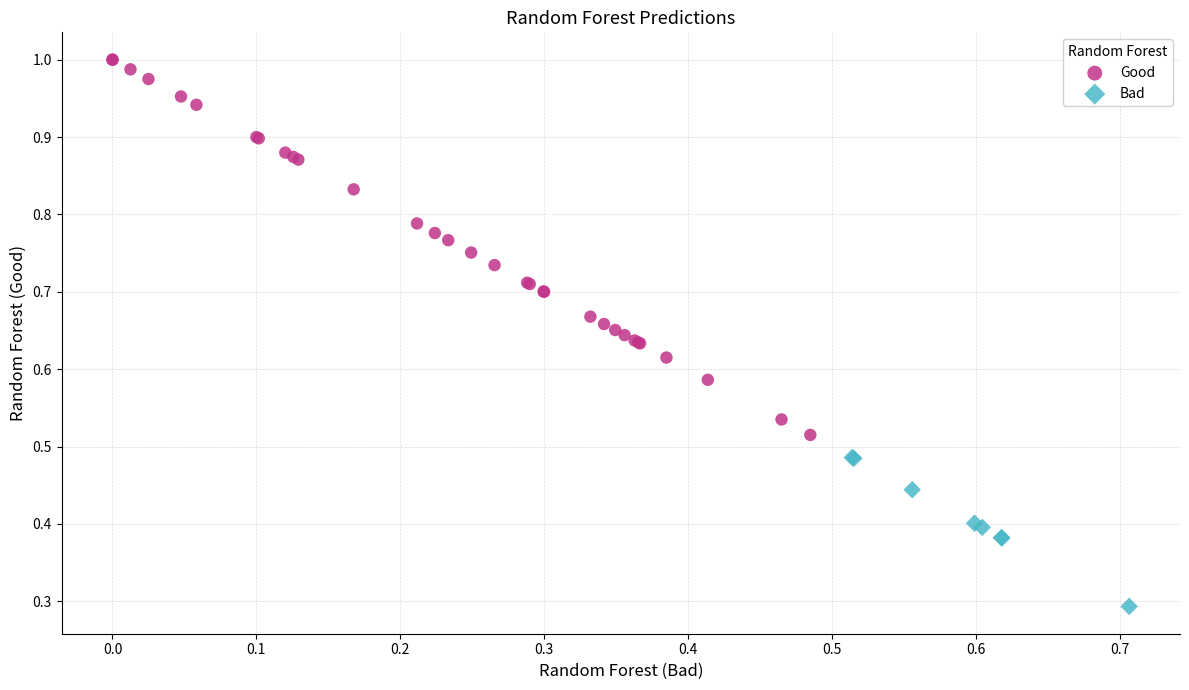

Which series contains the highest Y value?

Good